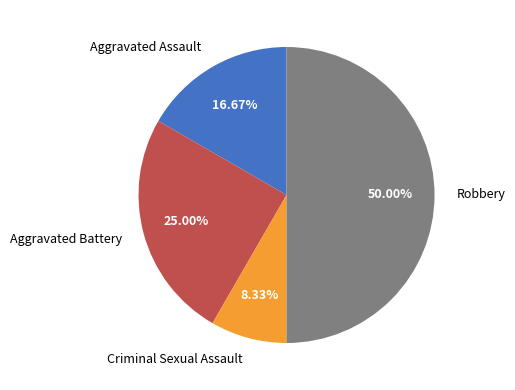

The Aggravated Battery slice represents 25% of the pie. True or false?

True